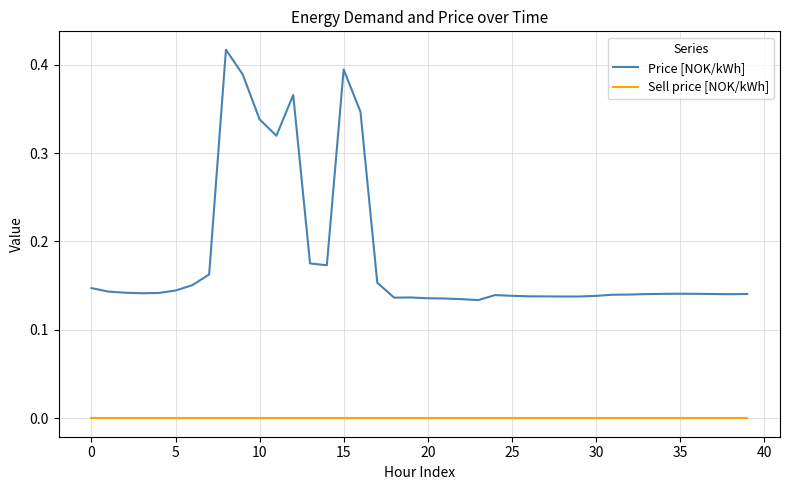

True or false: Sell price [NOK/kWh] and Price [NOK/kWh] cross at least once.

False